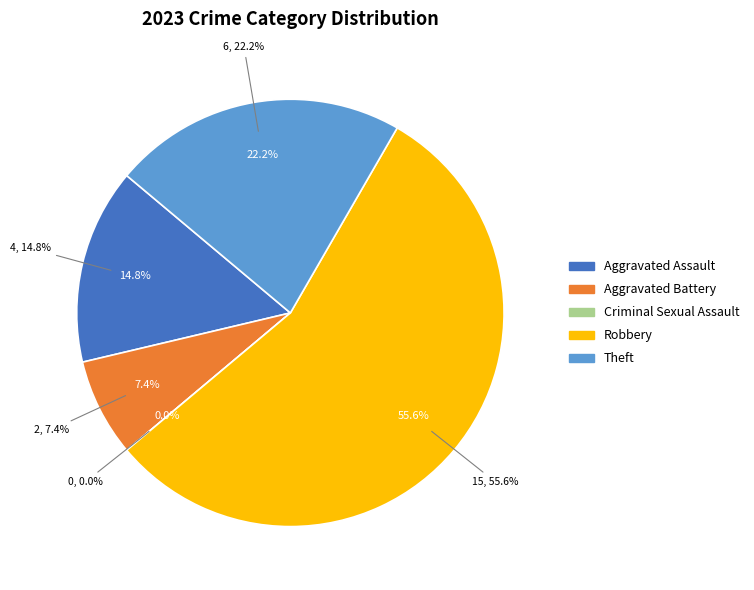

Is Robbery the majority of the pie?

Yes